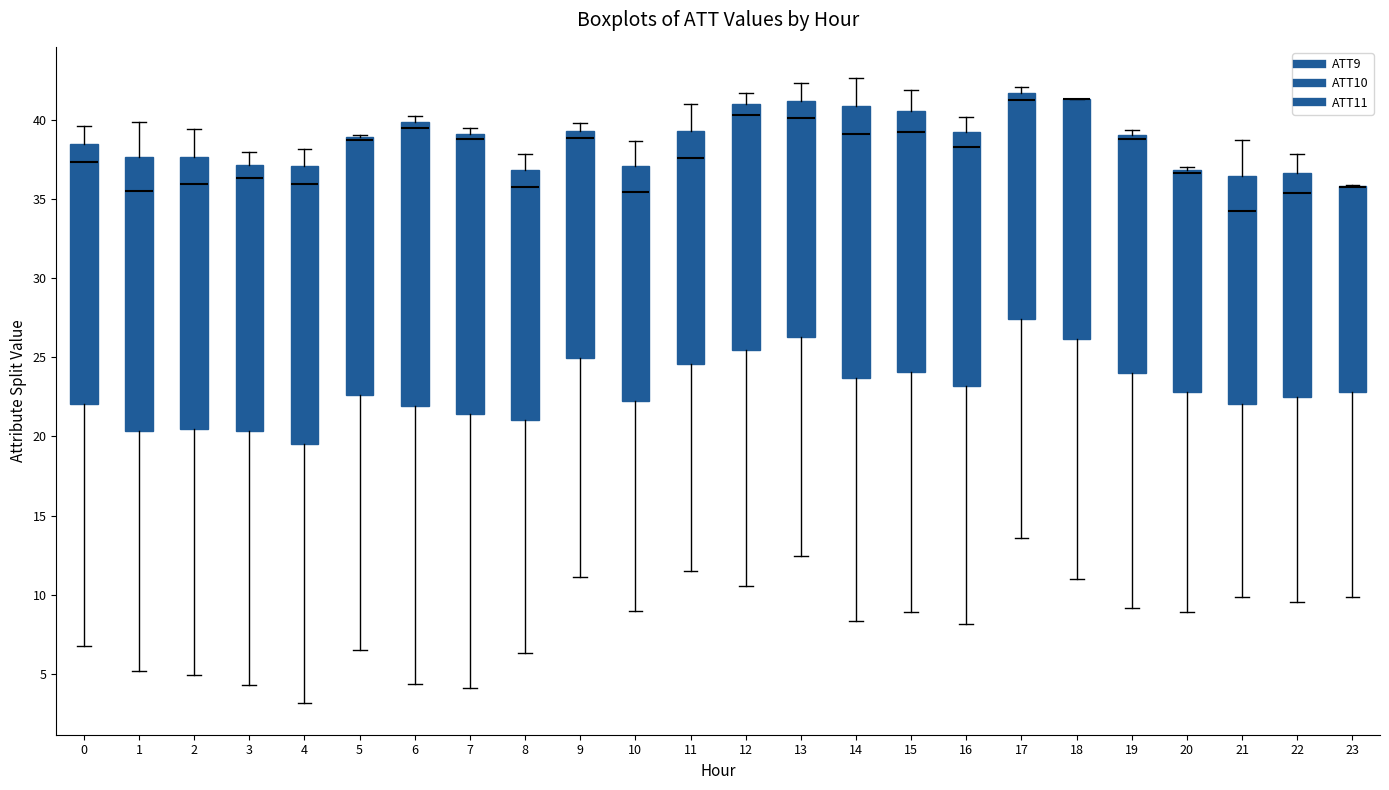

Reading left to right, transcribe this box plot: for each box, give where its median line is, the range the box spans, and where its two whiskers end, as read against the y-axis. The values are not printed on the chart, so give them approximately, as read against the axis.

0: median 37.5, box 22.0 to 38.5, whiskers 7.0 to 39.5
1: median 35.5, box 20.5 to 37.5, whiskers 5.0 to 40.0
2: median 36.0, box 20.5 to 37.5, whiskers 5.0 to 39.5
3: median 36.5, box 20.5 to 37.0, whiskers 4.5 to 38.0
4: median 36.0, box 19.5 to 37.0, whiskers 3.0 to 38.0
5: median 38.5 (drawn on the box's upper edge), box 22.5 to 39.0, whiskers 6.5 to 39.0 (just above the box's upper edge)
6: median 39.5, box 22.0 to 40.0, whiskers 4.5 to 40.0 (just above the box's upper edge)
7: median 38.5, box 21.5 to 39.0, whiskers 4.0 to 39.5
8: median 36.0, box 21.0 to 37.0, whiskers 6.5 to 38.0
9: median 39.0, box 25.0 to 39.5, whiskers 11.0 to 40.0
10: median 35.5, box 22.0 to 37.0, whiskers 9.0 to 38.5
11: median 37.5, box 24.5 to 39.5, whiskers 11.5 to 41.0
12: median 40.5, box 25.5 to 41.0, whiskers 10.5 to 41.5
13: median 40.0, box 26.5 to 41.0, whiskers 12.5 to 42.5
14: median 39.0, box 23.5 to 41.0, whiskers 8.5 to 42.5
15: median 39.0, box 24.0 to 40.5, whiskers 9.0 to 42.0
16: median 38.5, box 23.0 to 39.0, whiskers 8.0 to 40.0
17: median 41.0, box 27.5 to 41.5, whiskers 13.5 to 42.0
18: median 41.5 (drawn on the box's upper edge), box 26.0 to 41.5, whiskers 11.0 to 41.5
19: median 39.0 (just below the box's upper edge), box 24.0 to 39.0, whiskers 9.0 to 39.5
20: median 36.5, box 23.0 to 37.0, whiskers 9.0 to 37.0 (just above the box's upper edge)
21: median 34.0, box 22.0 to 36.5, whiskers 10.0 to 38.5
22: median 35.5, box 22.5 to 36.5, whiskers 9.5 to 38.0
23: median 35.5 (drawn on the box's upper edge), box 23.0 to 36.0, whiskers 10.0 to 36.0